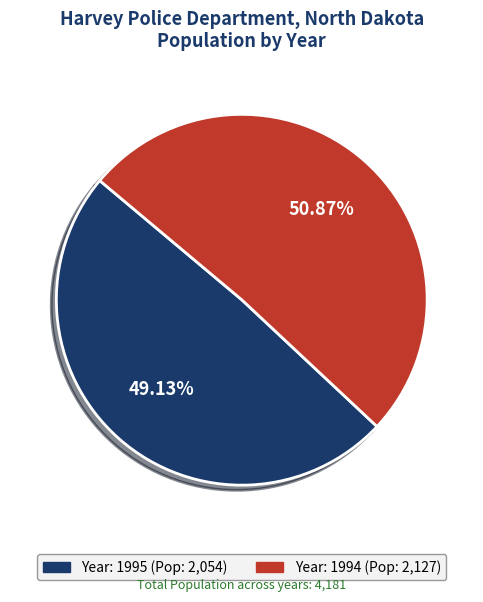

Count the number of slices in the pie.

2